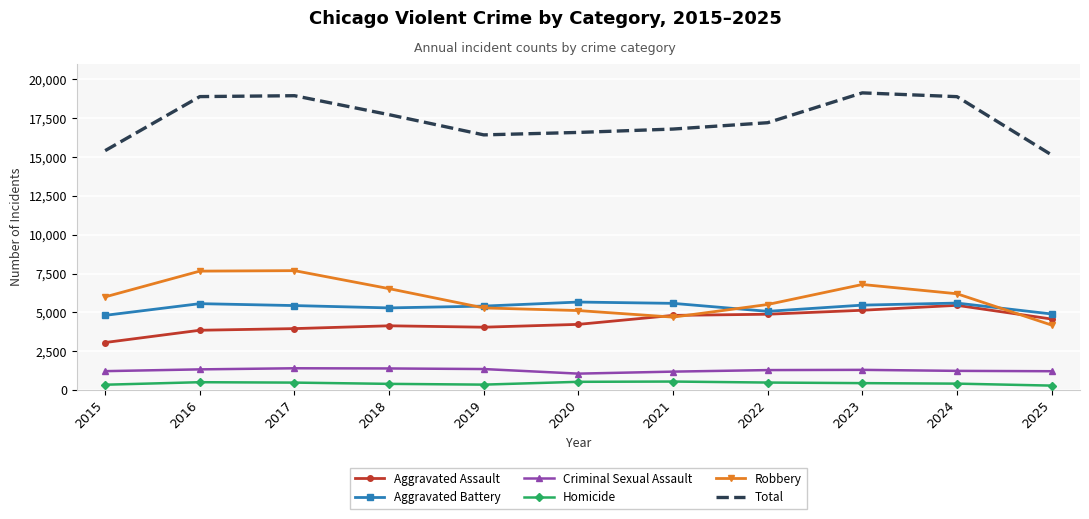

What are all the series names shown in the legend?

Aggravated Assault, Aggravated Battery, Criminal Sexual Assault, Homicide, Robbery, Total